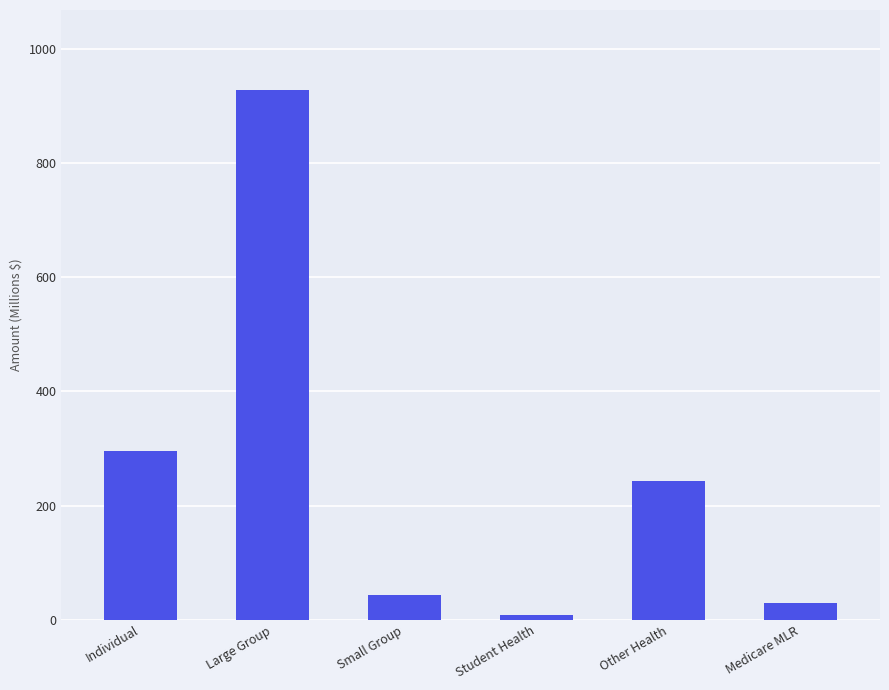

What is the sum of all values?

1549.7